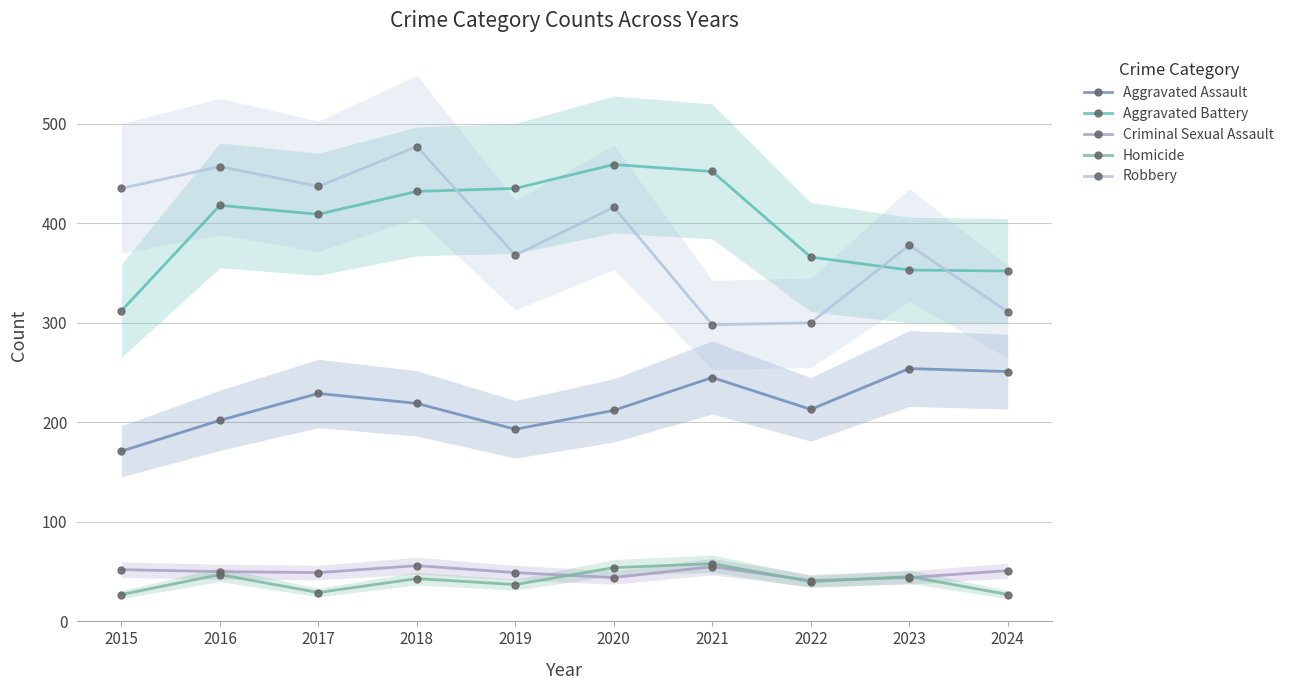

What are all the series names shown in the legend?

Aggravated Assault, Aggravated Battery, Criminal Sexual Assault, Homicide, Robbery